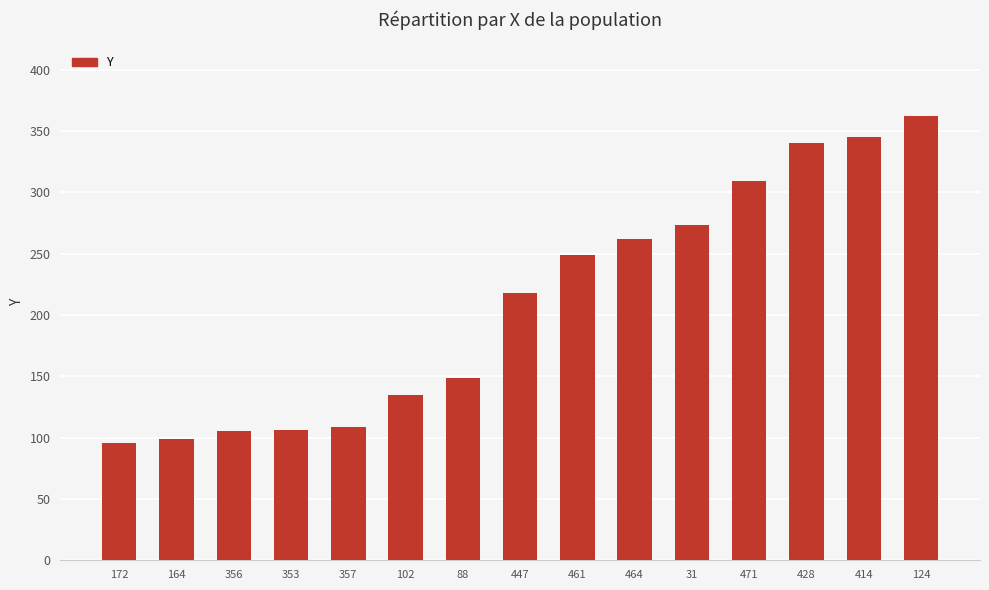

What is the difference between the values at 164 and 124?

263